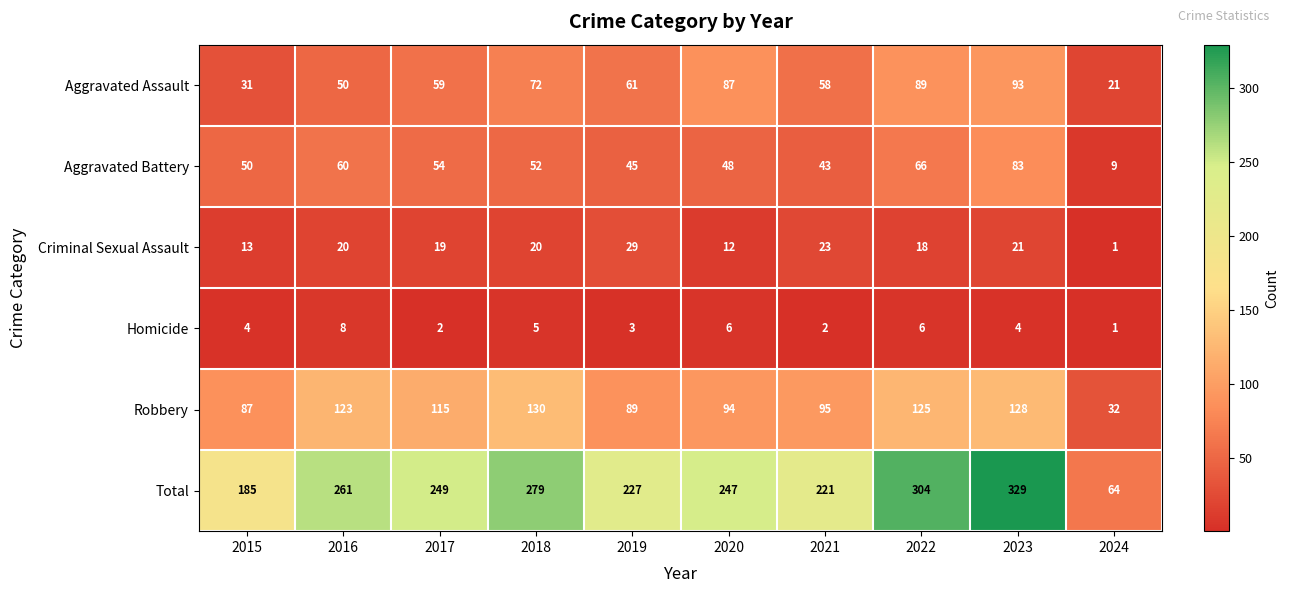

How many distinct data groups are displayed?

6